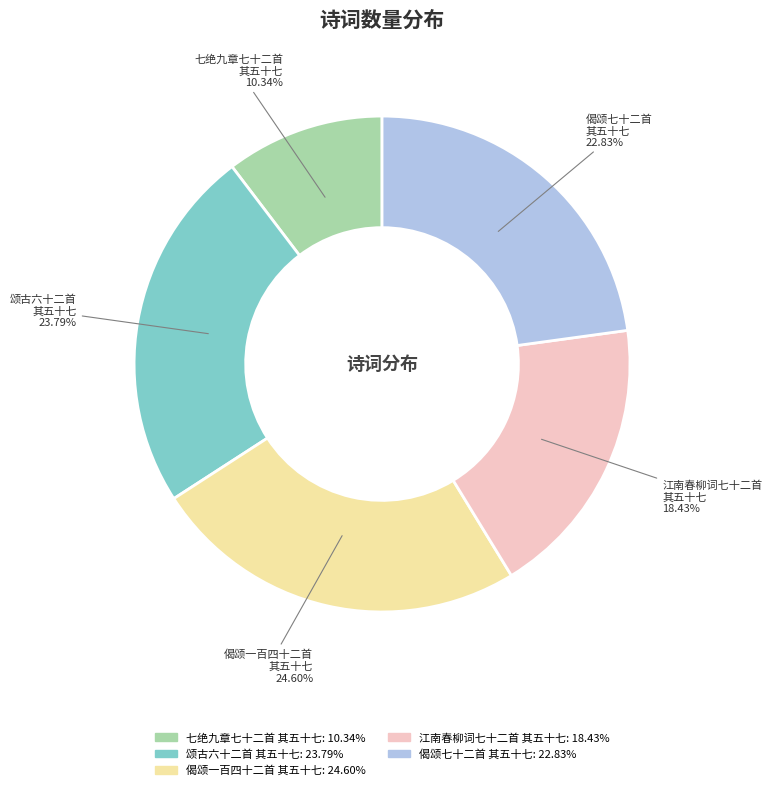

What is the ratio of the value at 颂古六十二首 其五十七 to the value at 偈颂七十二首 其五十七?

1.0